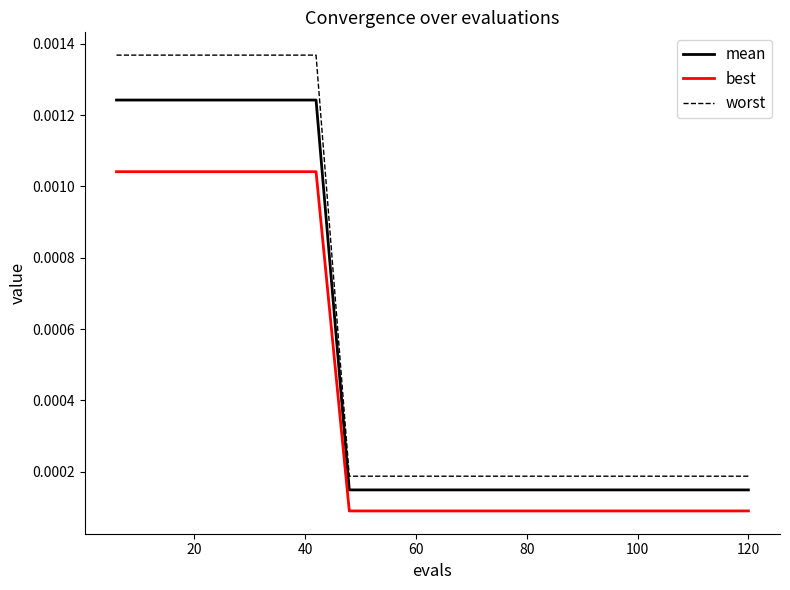

What are all the series names shown in the legend?

mean, best, worst